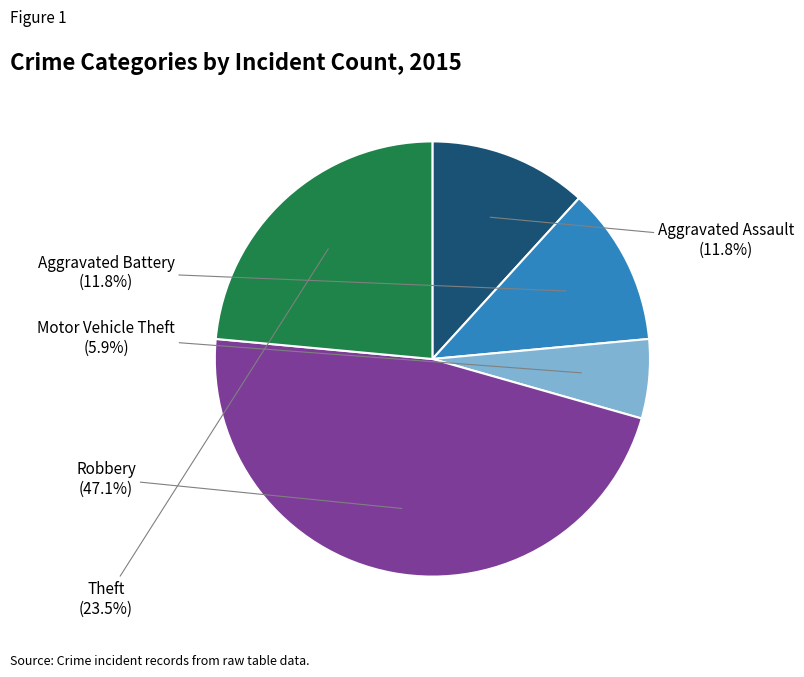

What portion of the pie excludes Aggravated Battery?

88.2%